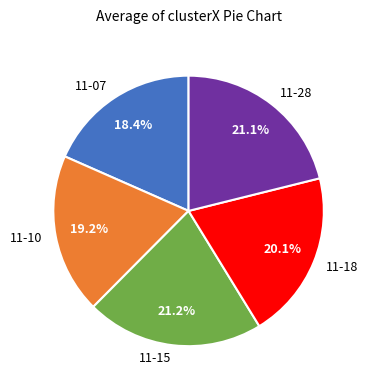

Does any single category account for the majority?

No